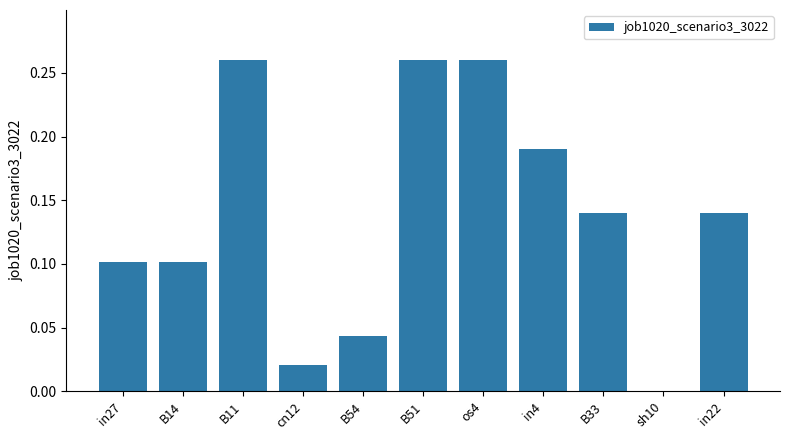

Which has a higher value, B33 or in4?

in4